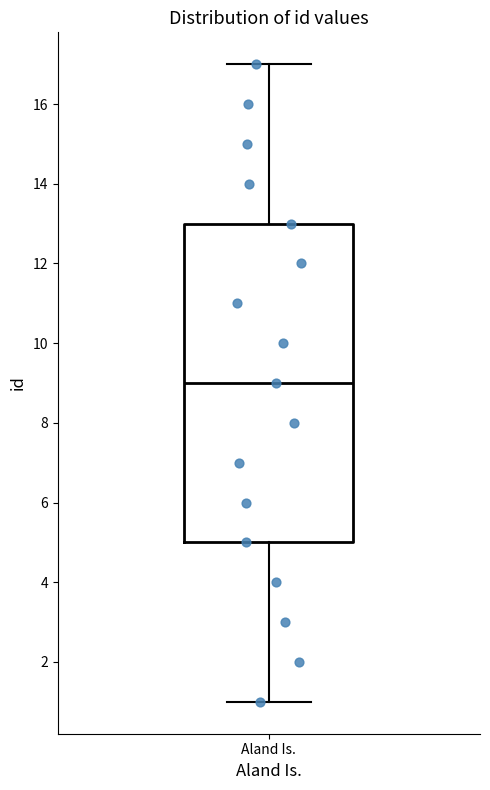

Transcribe this box plot: give where the median line is, the range the box spans, and where the two whiskers end, as read against the y-axis. The values are not printed on the chart, so give them approximately, as read against the axis.

median 9, box 5 to 13, whiskers 1 to 17